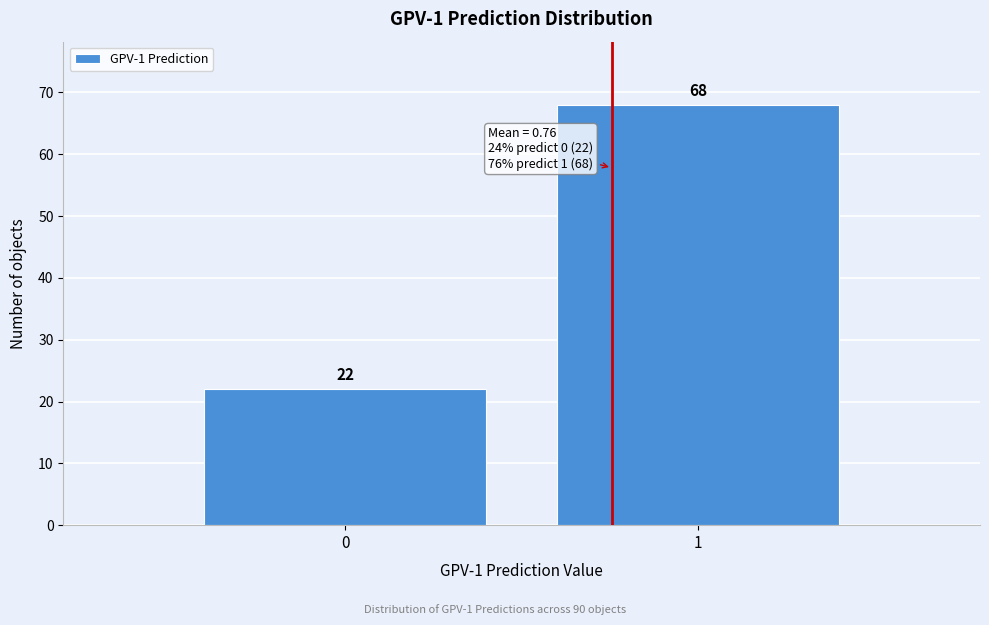

Reading right to left, what are all the values shown in this chart?

1=68	0=22